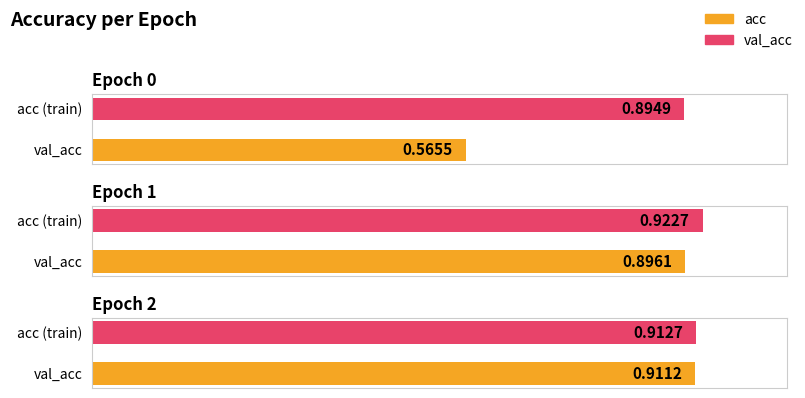

What is the value of the acc bar at the 2nd from the left?

0.9